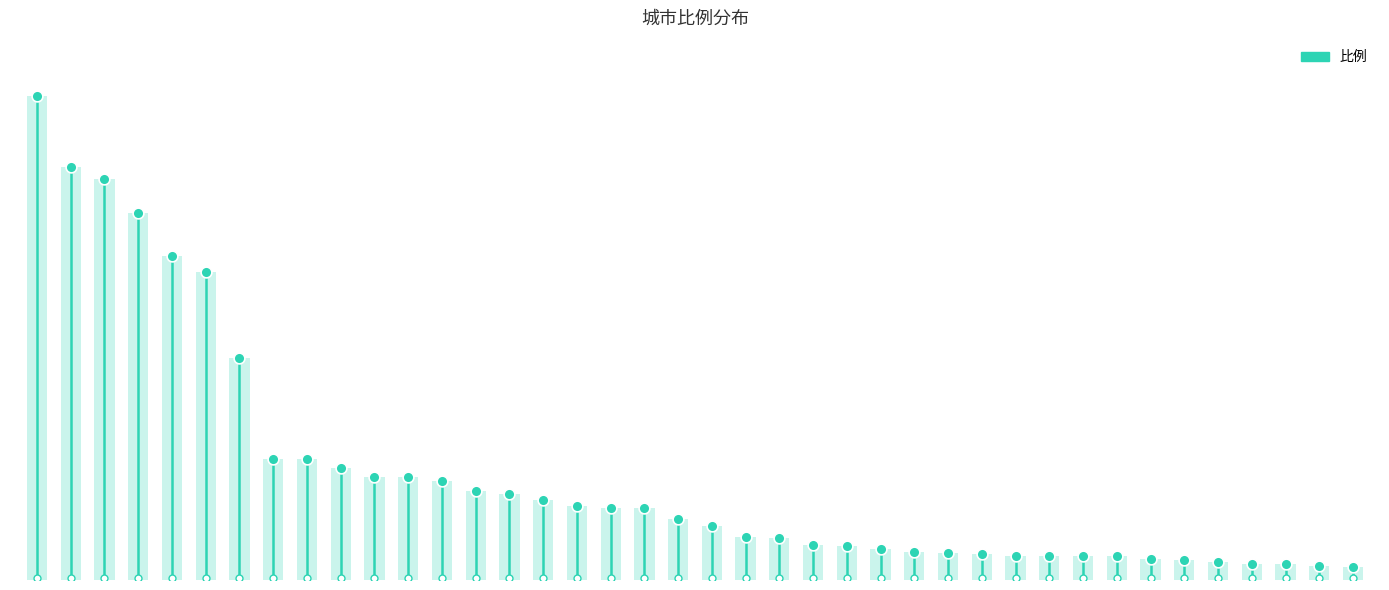

Between 18 and 16, which is larger?

16